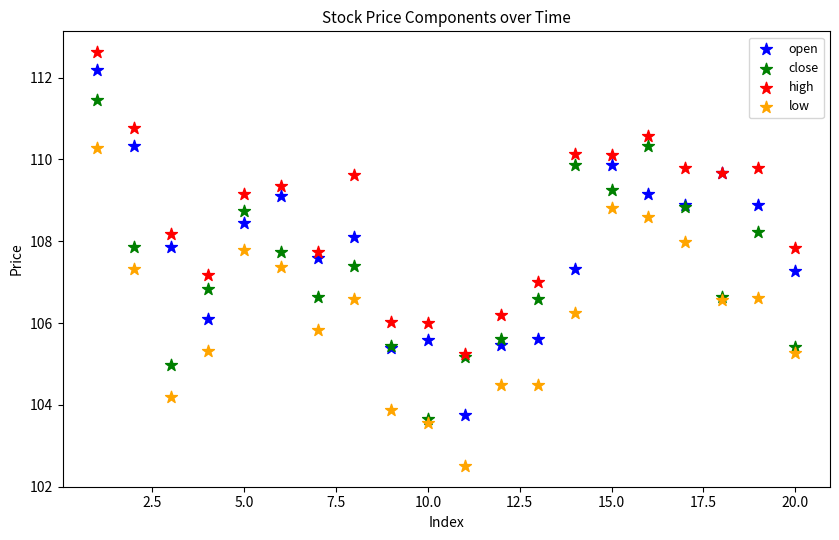

Which series contains the highest Y value?

high